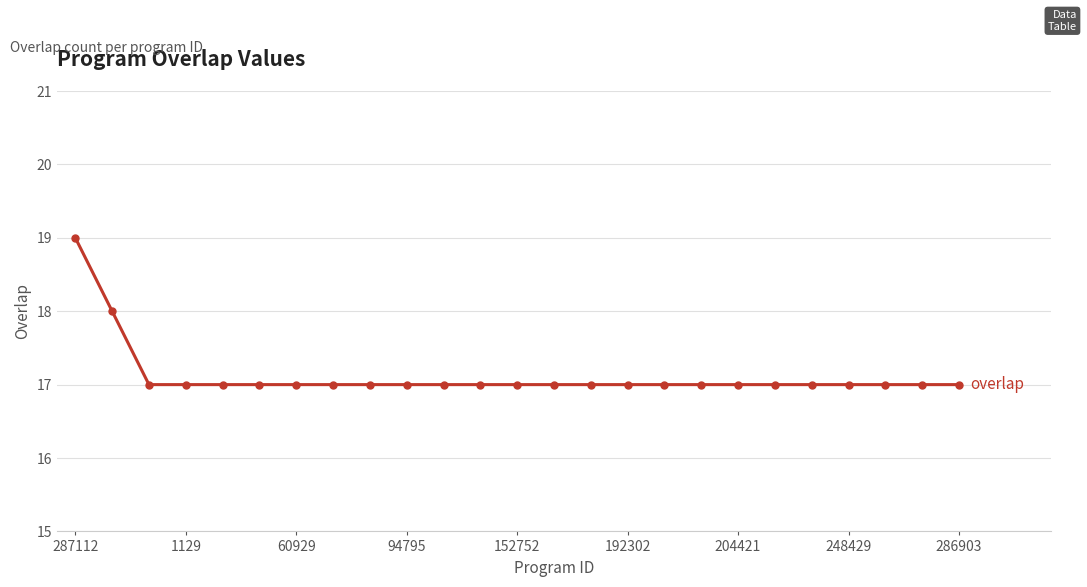

What is the value of the 9th point from the left?

17